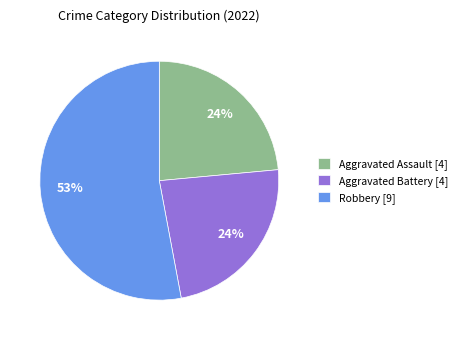

What is the majority slice?

Robbery [9]